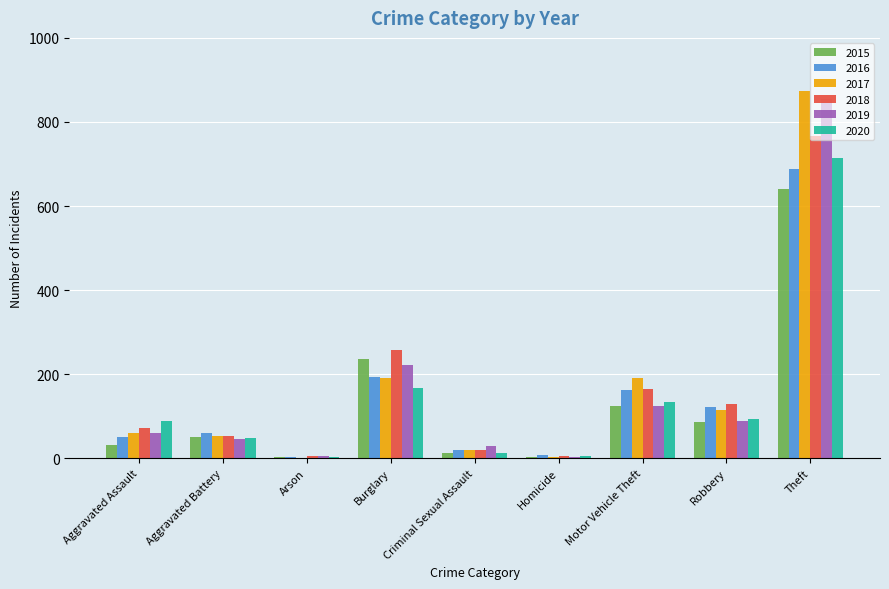

Is the value of 2017 at Aggravated Battery greater than the value of 2019 at Criminal Sexual Assault?

Yes